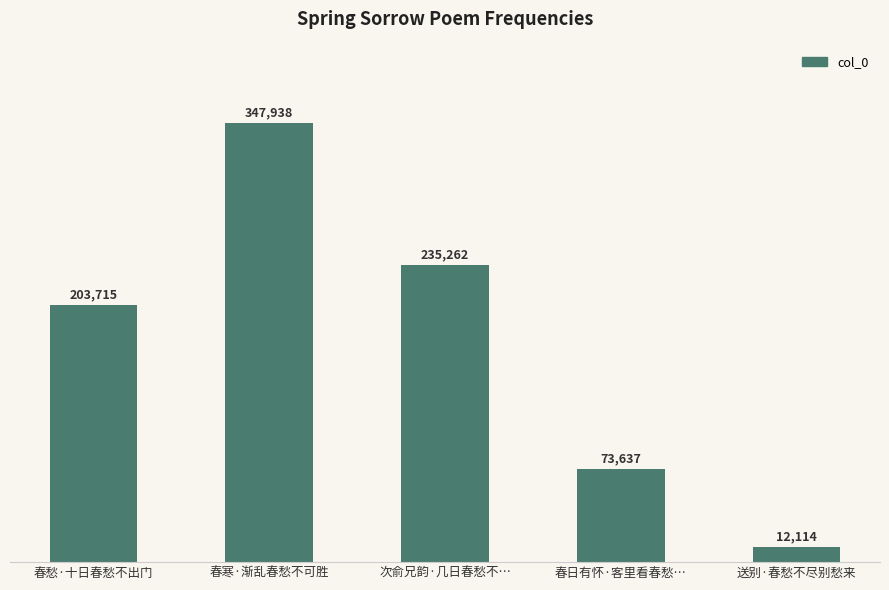

How many distinct data groups are displayed?

1